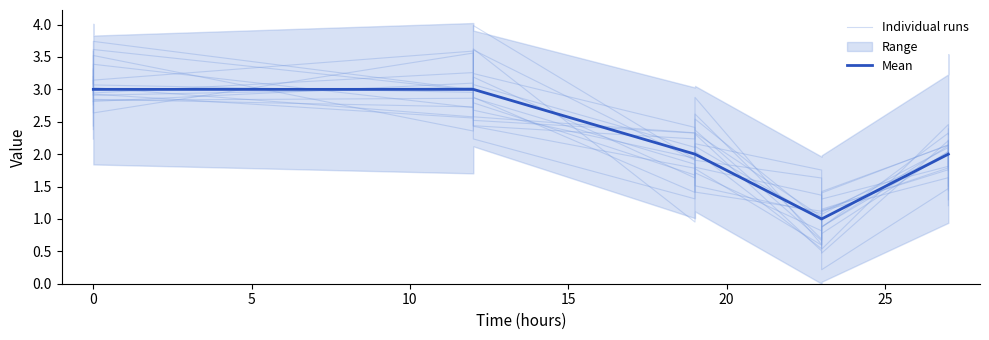

True or false: Mean has more than 1 interior local peaks.

False